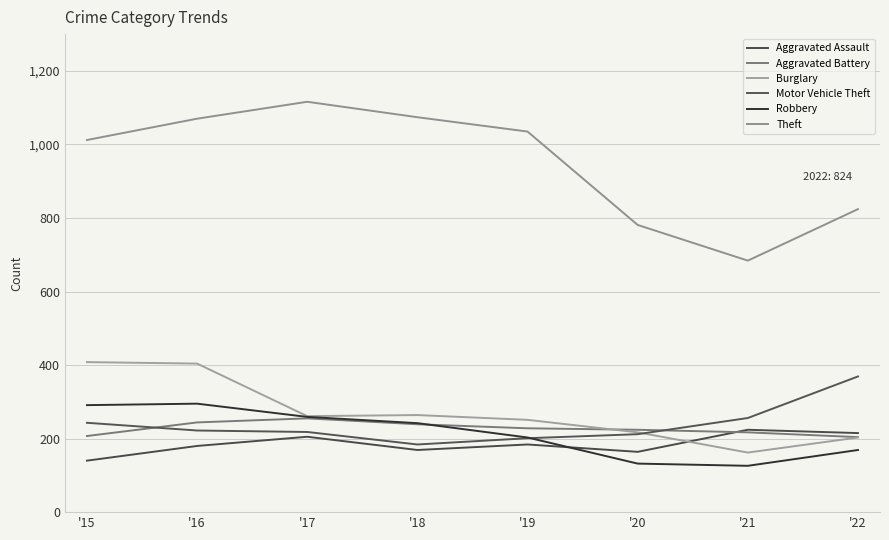

What are all the series names shown in the legend?

Aggravated Assault, Aggravated Battery, Burglary, Motor Vehicle Theft, Robbery, Theft